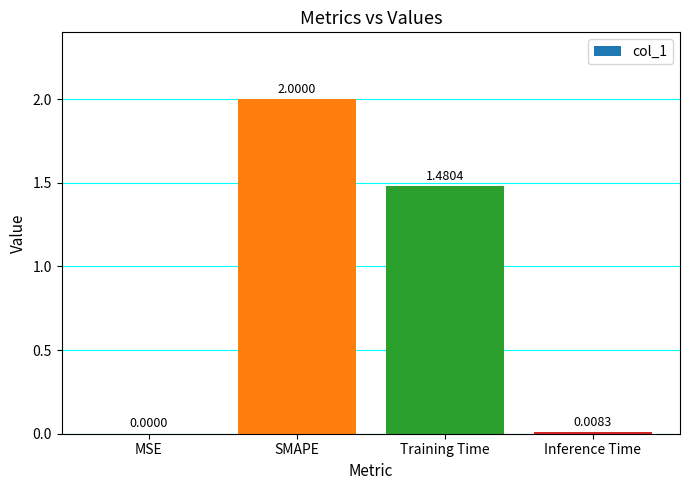

Which label corresponds to the largest value in the chart?

SMAPE